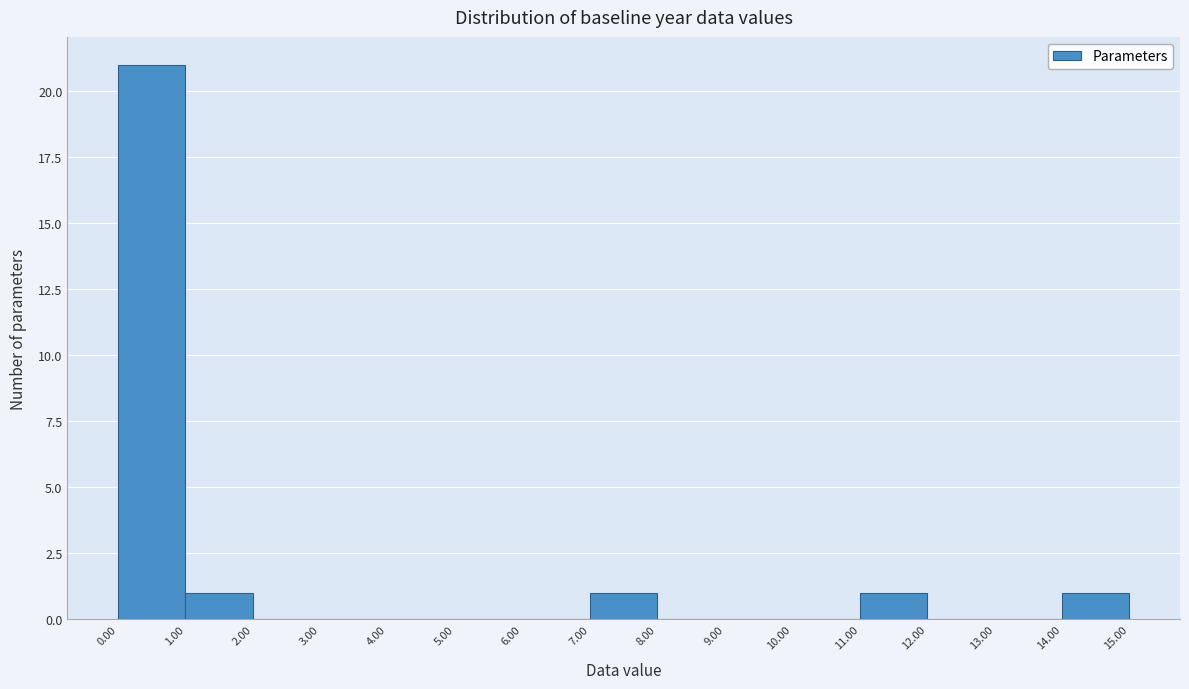

Reading left to right, list every bar in this chart as the range it spans on the x-axis followed by its height. The values are not printed on the chart, so give them approximately, as read against the axis.

0.00 to 1.00: 21
1.00 to 2.00: 1
2.00 to 3.00: 0
3.00 to 4.00: 0
4.00 to 5.00: 0
5.00 to 6.00: 0
6.00 to 7.00: 0
7.00 to 8.00: 1
8.00 to 9.00: 0
9.00 to 10.00: 0
10.00 to 11.00: 0
11.00 to 12.00: 1
12.00 to 13.00: 0
13.00 to 14.00: 0
14.00 to 15.00: 1